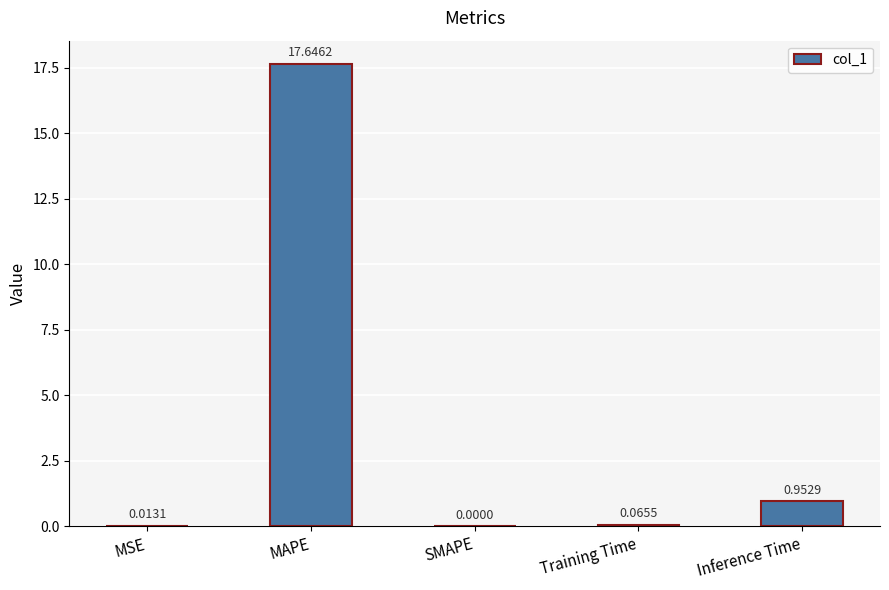

The chart shows a value of -12.1 at SMAPE. True or false?

False